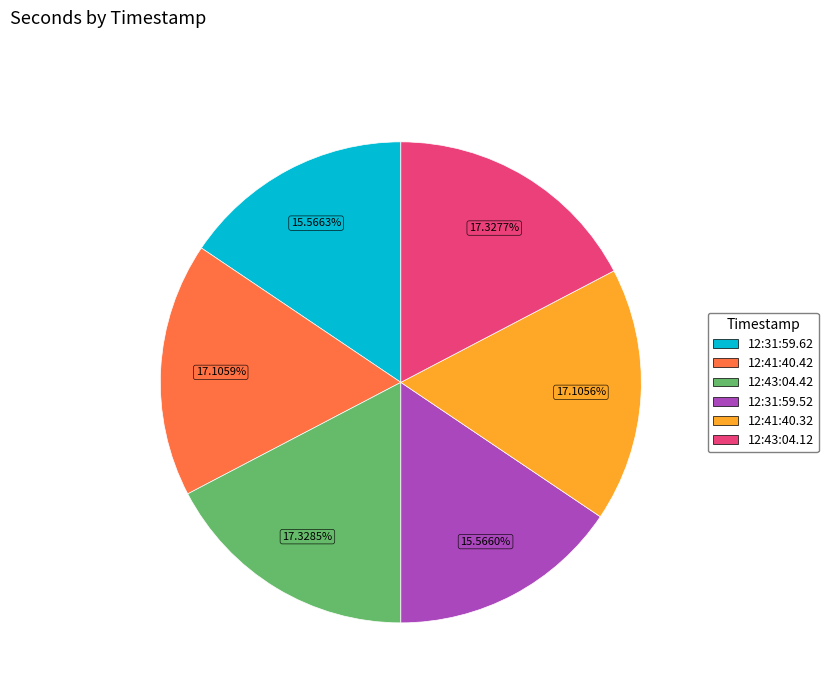

Do 12:43:04.42 and 12:31:59.62 together represent more than half of the pie?

No